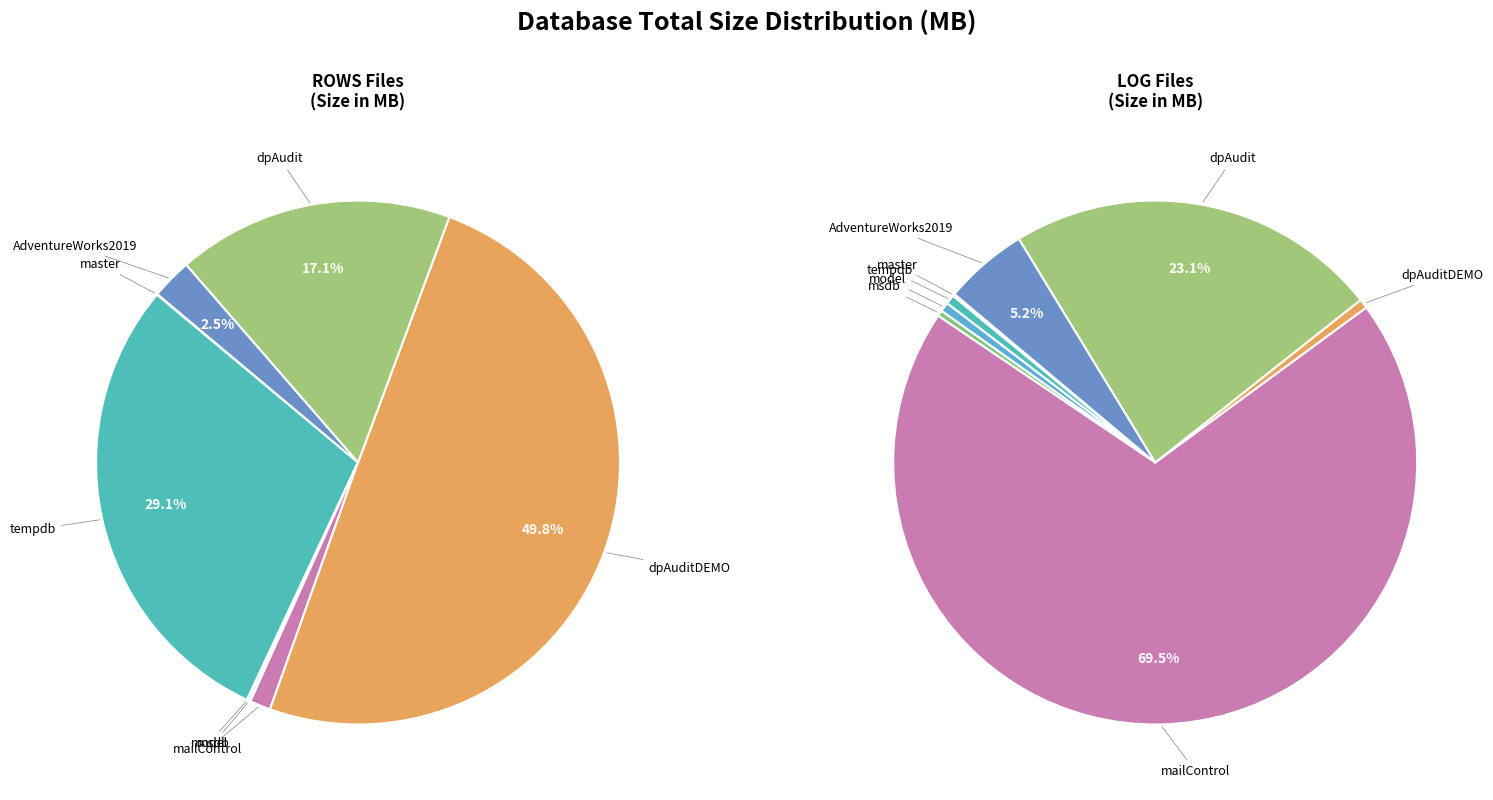

What percentage is the 4 slice, to the nearest percent?

70%